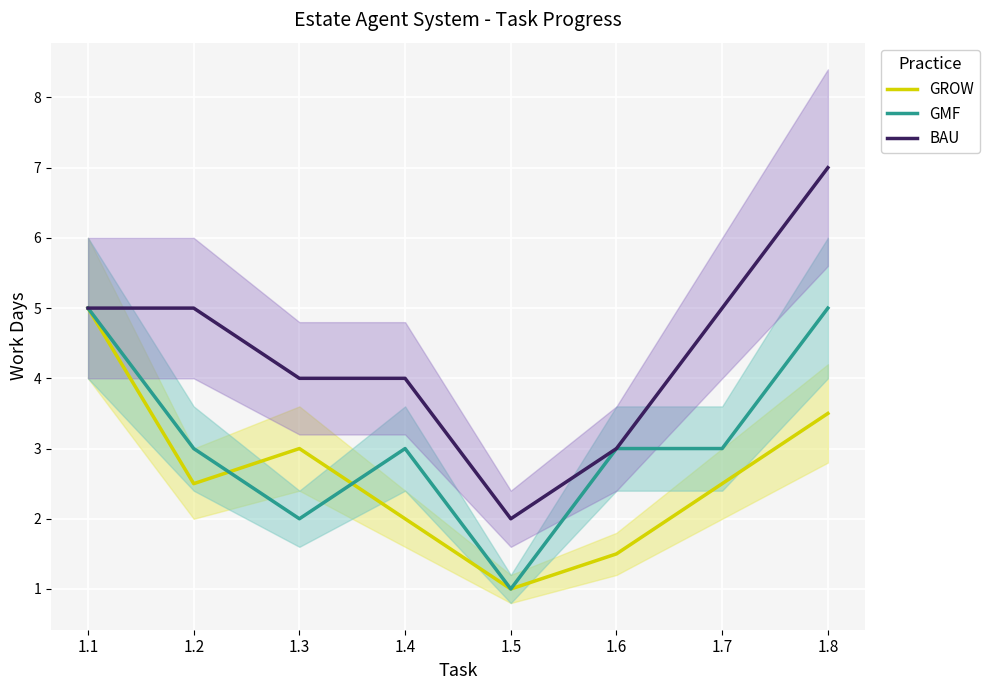

Between 1.4 and 1.8, which is larger?

1.8